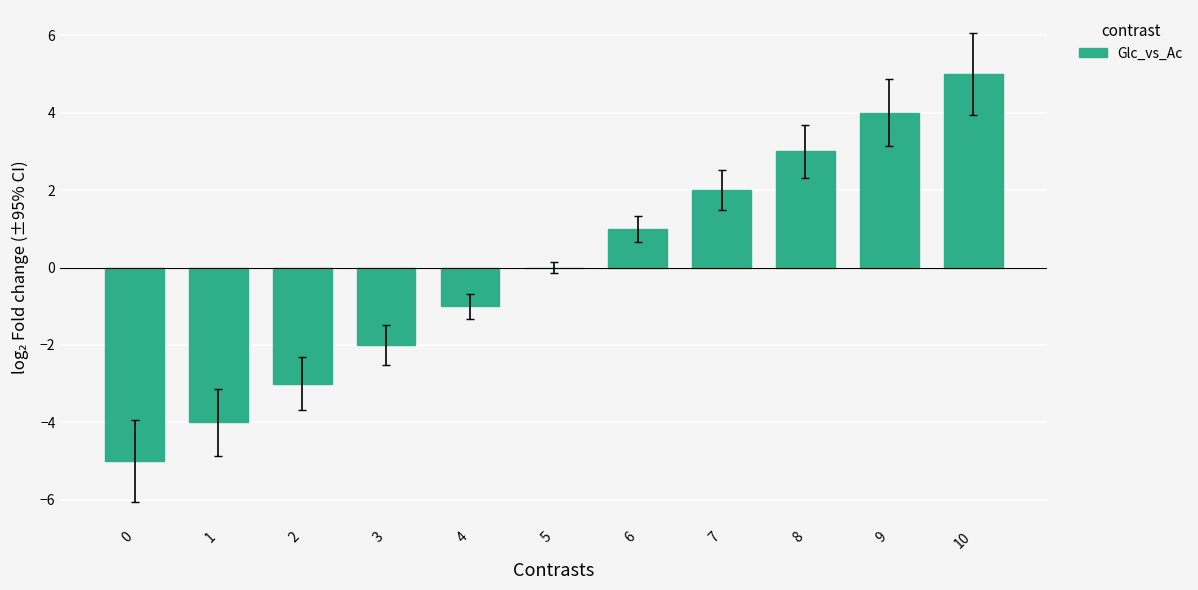

Which category has the highest value across all series?

10